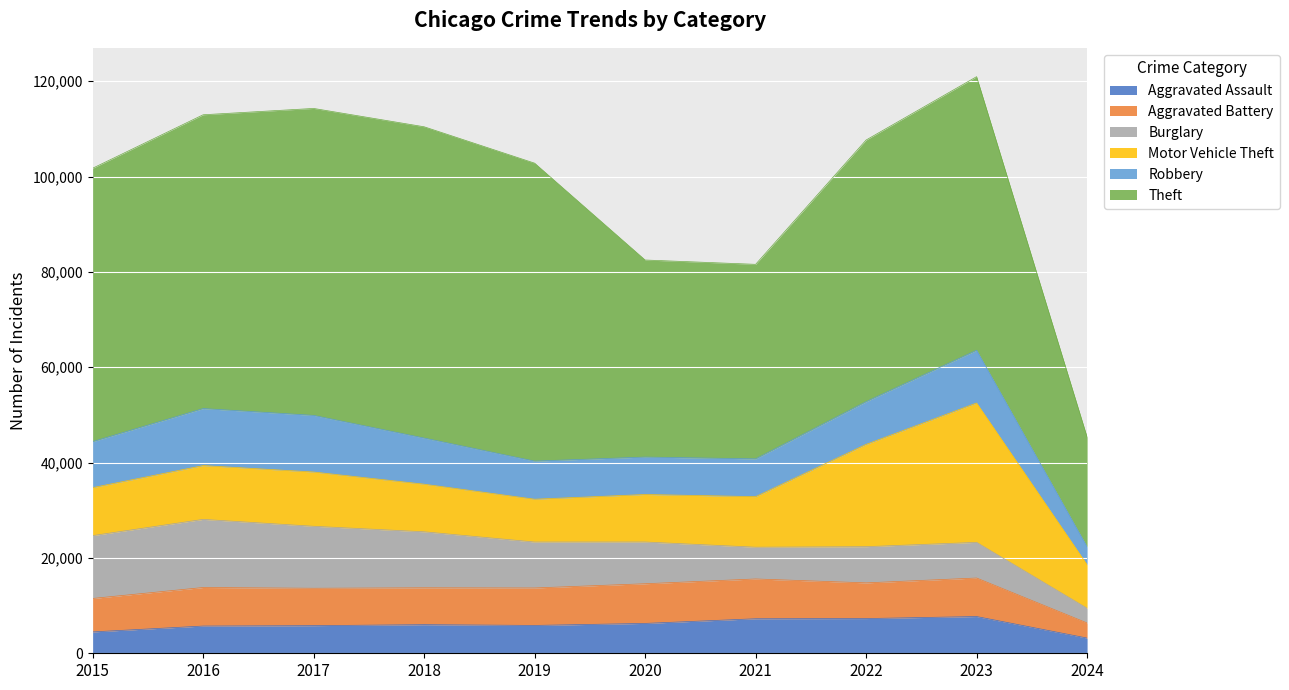

What is the sum of all Burglary values?

95428